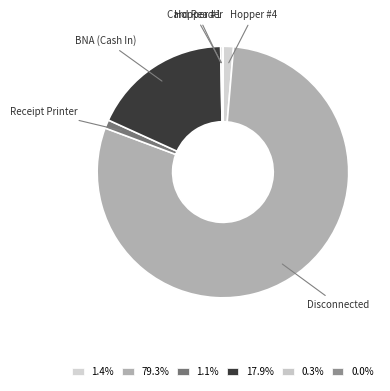

Which category accounts for the majority?

Disconnected (A0100456)